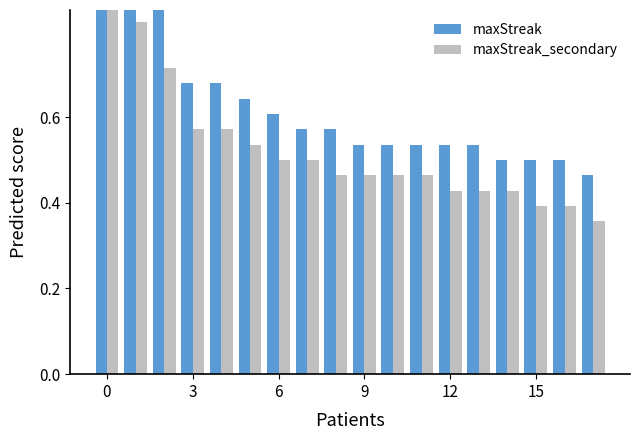

The maxStreak_secondary series shows 0.2 at 6. True or false?

False